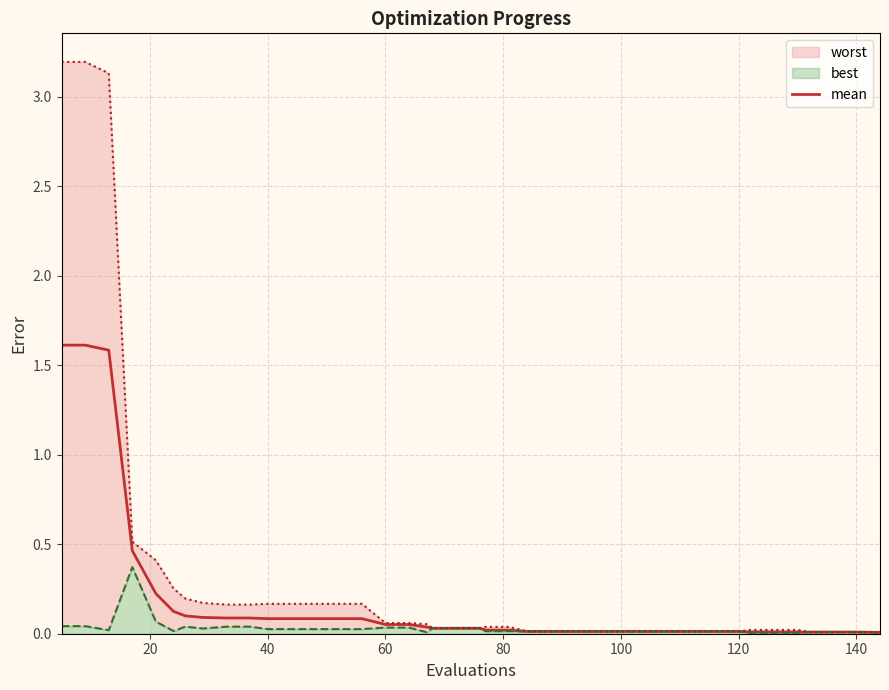

What is the maximum value for mean?

1.6